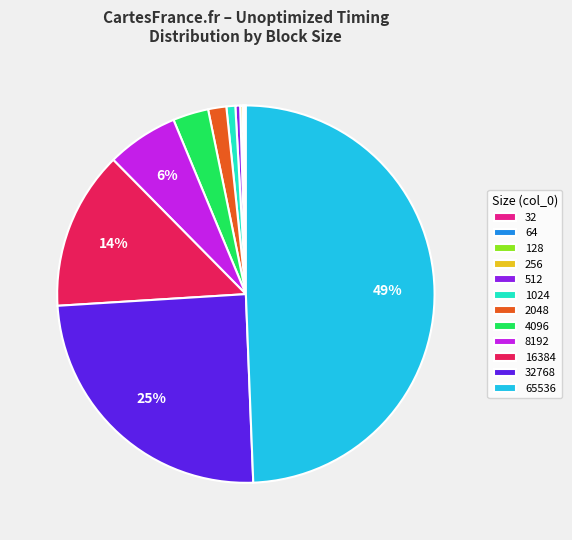

To the nearest percent, what is the average slice percentage?

8%